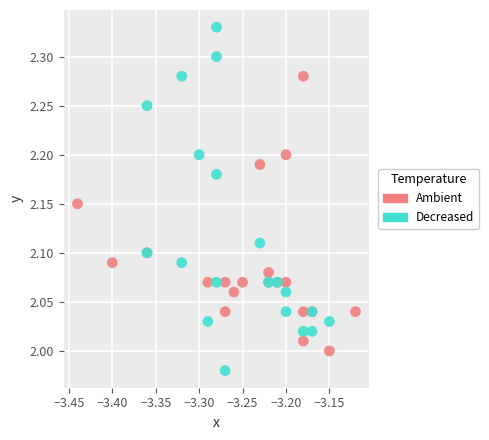

Which series reaches the maximum Y coordinate?

Decreased